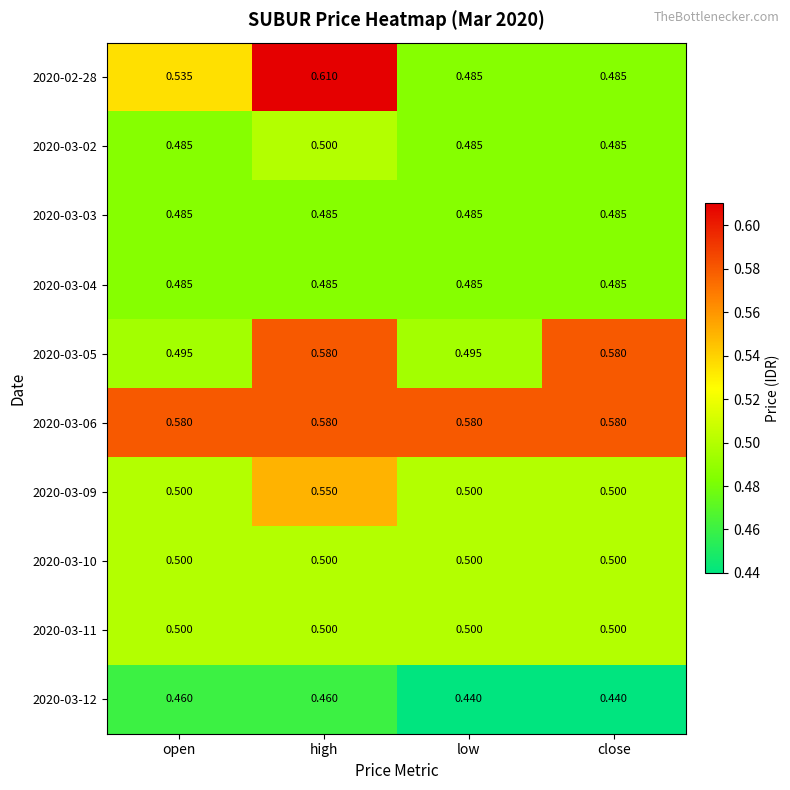

At which category is the sum across all series the highest?

high